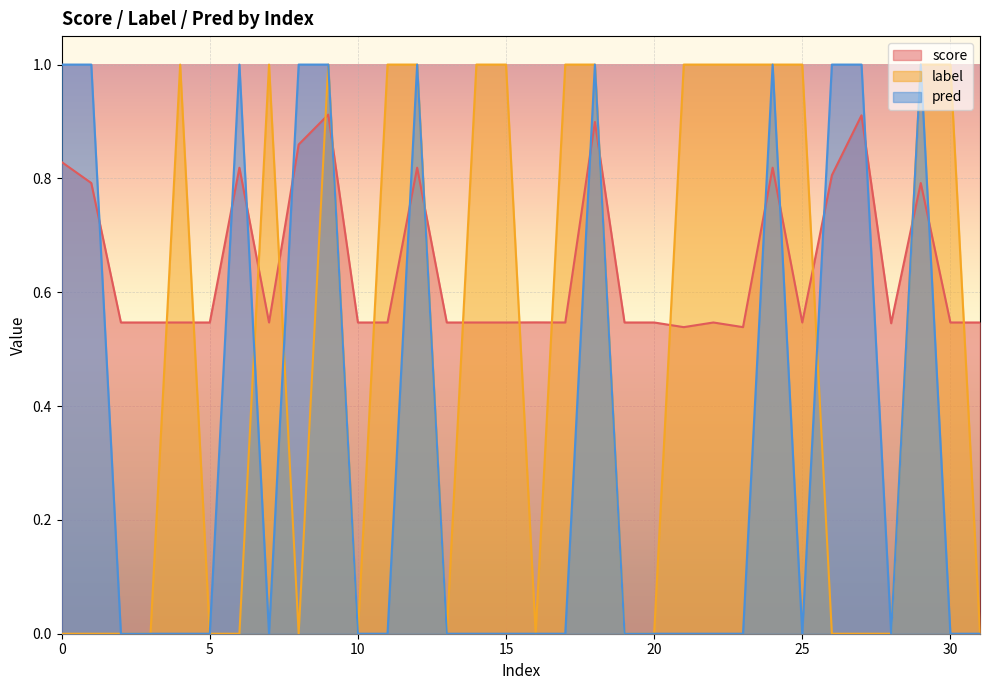

Is it true that score equals 0.3 at 31?

False